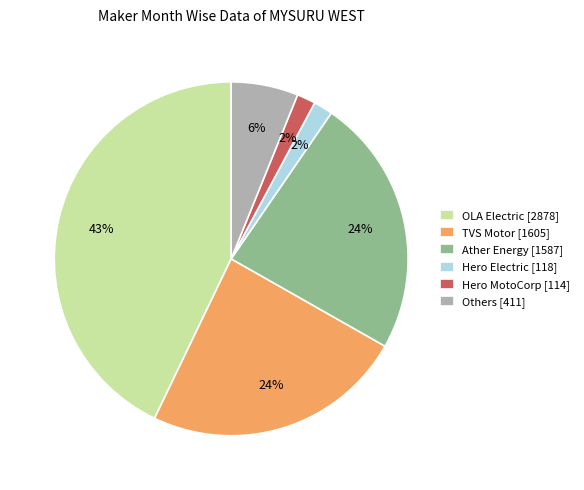

Between TVS Motor [1605] and Hero Electric [118], which is larger?

TVS Motor [1605]